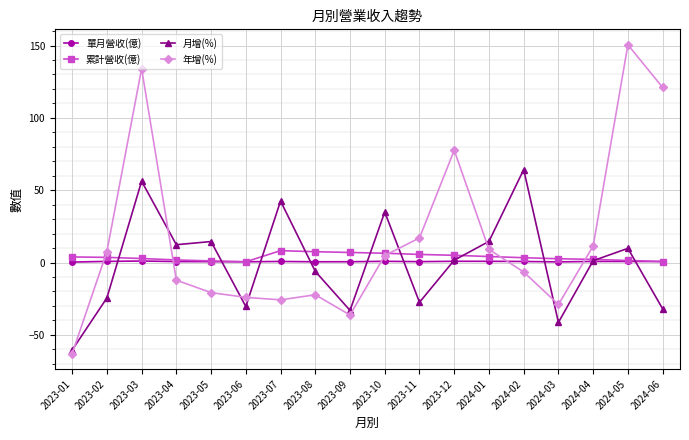

Rank the series at 2023-08 from lowest to highest value.

年增(%), 月增(%), 單月營收(億), 累計營收(億)